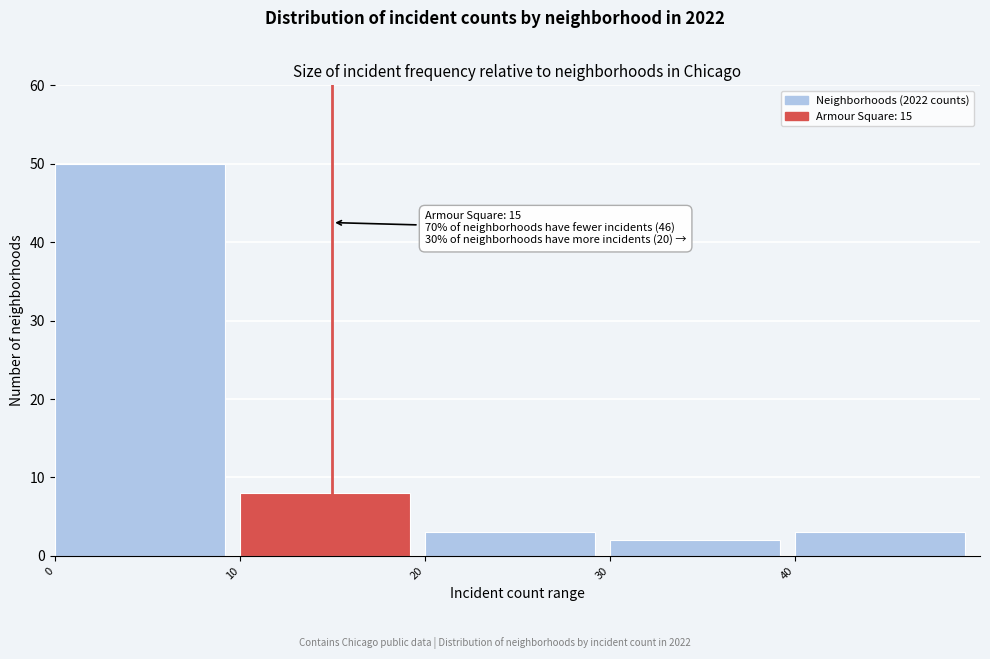

Over which range of the x-axis is the bar tallest?

0 to 10